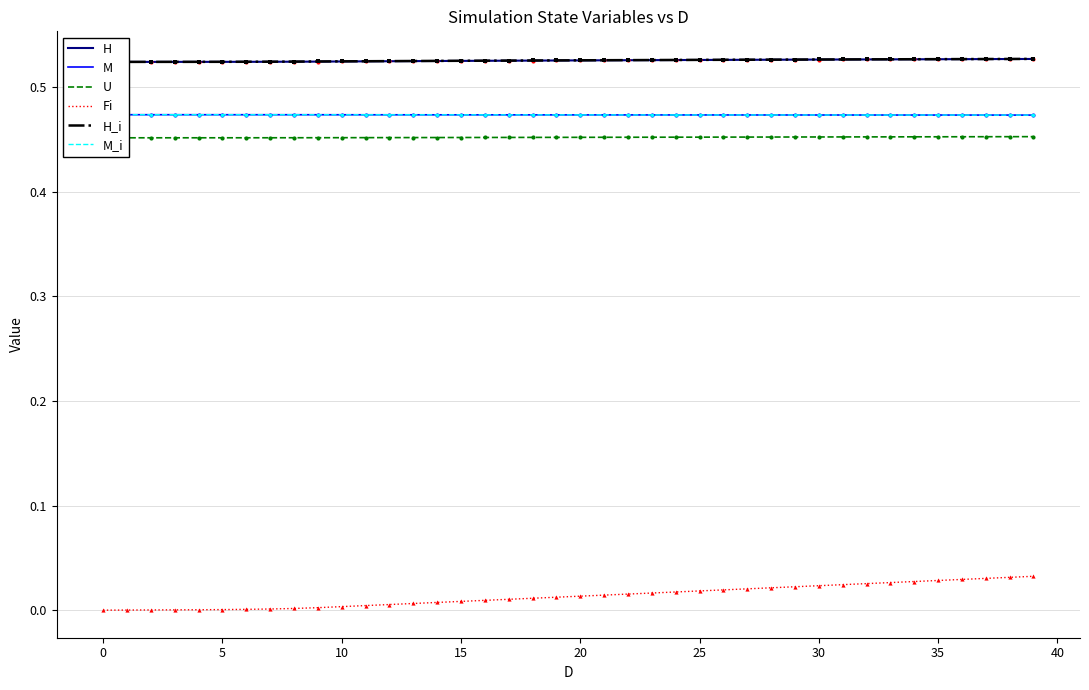

True or false: H and H_i cross at least once.

False